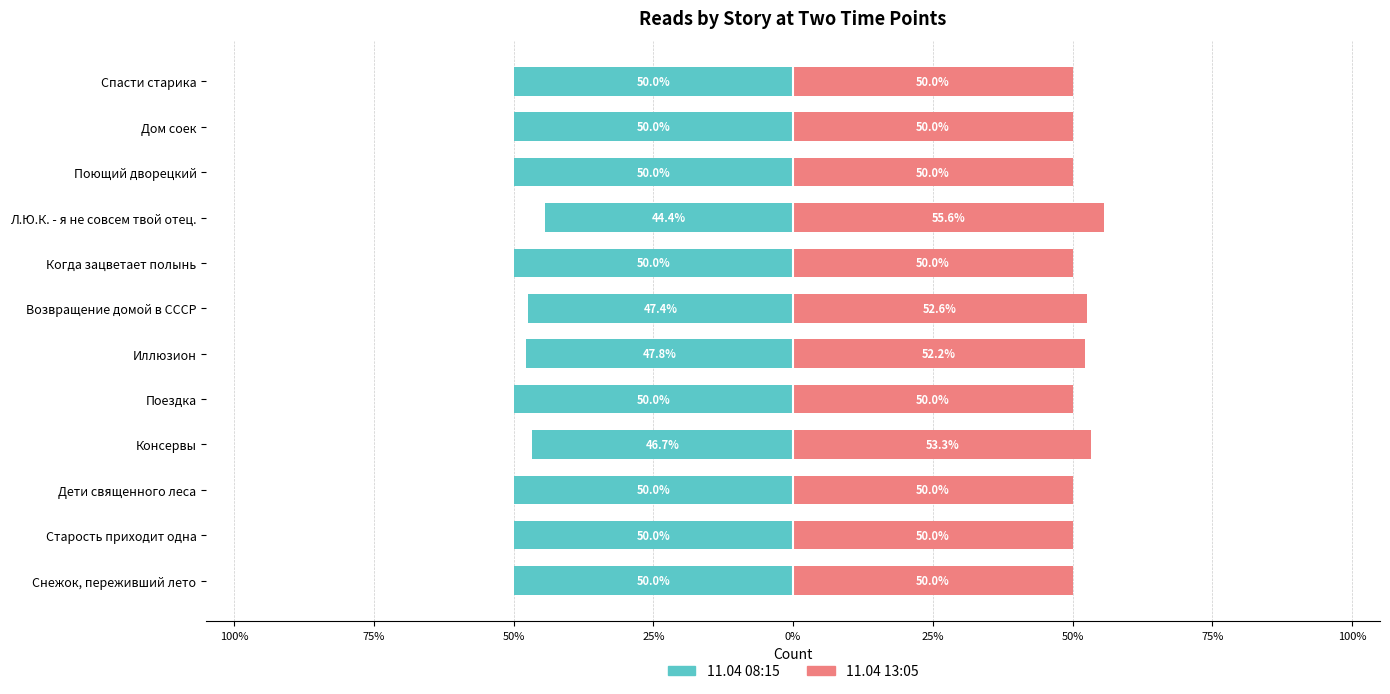

What is the average value of the 11.04 13:05 series?

51.1